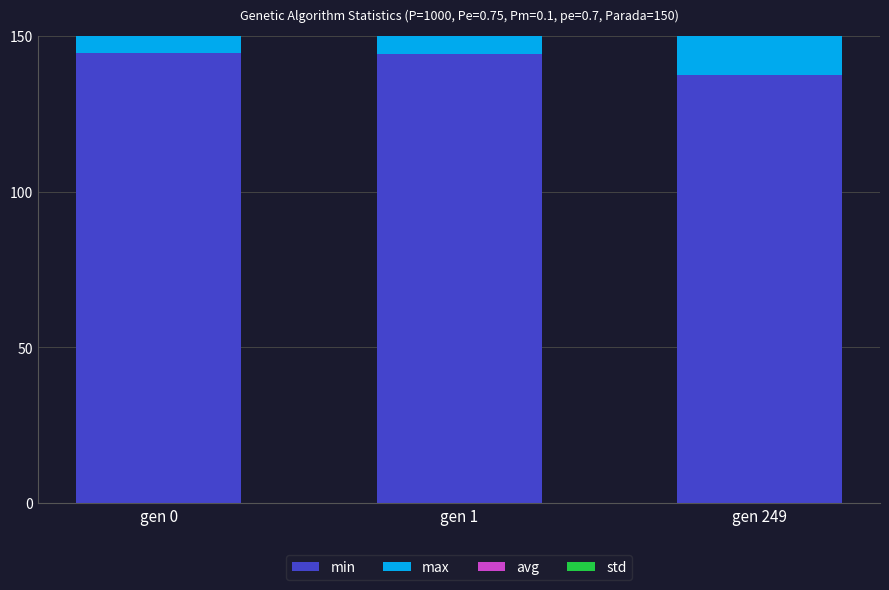

Between gen 1 and gen 249, which series saw the biggest shift?

avg